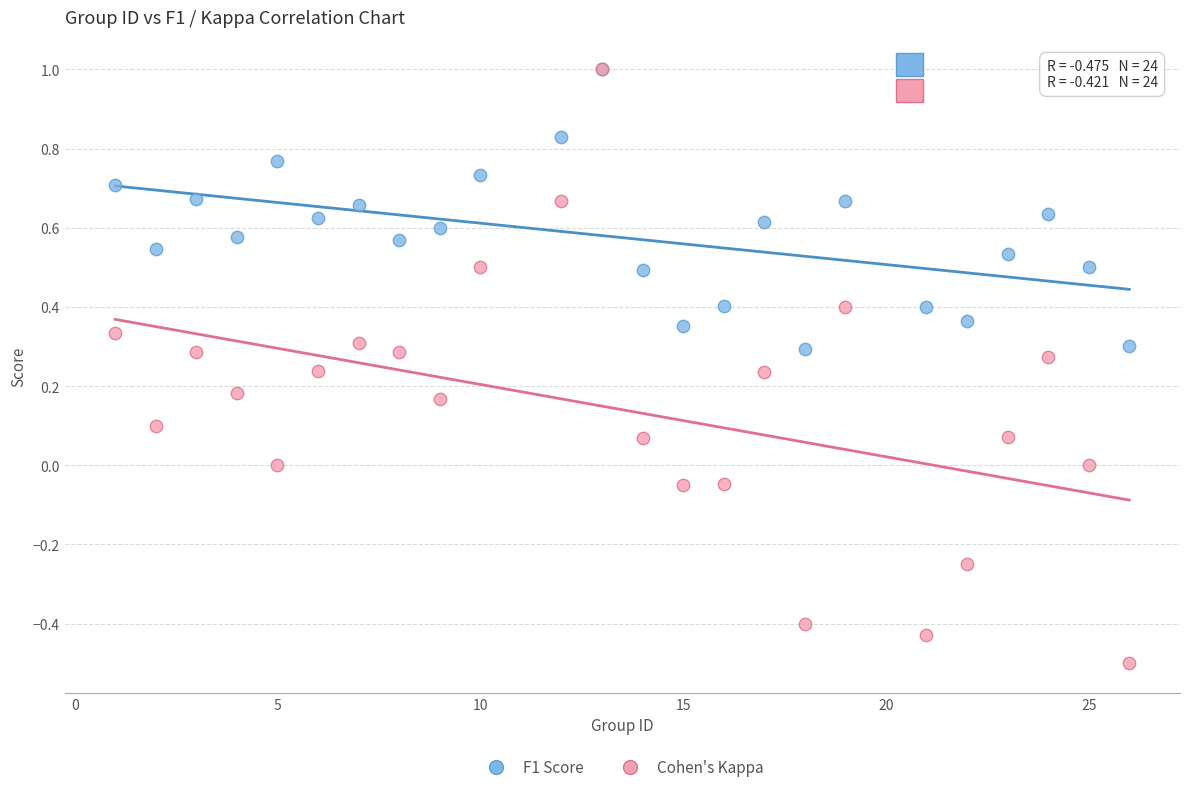

What are all the series names shown in the legend?

F1 Score, Cohen's Kappa